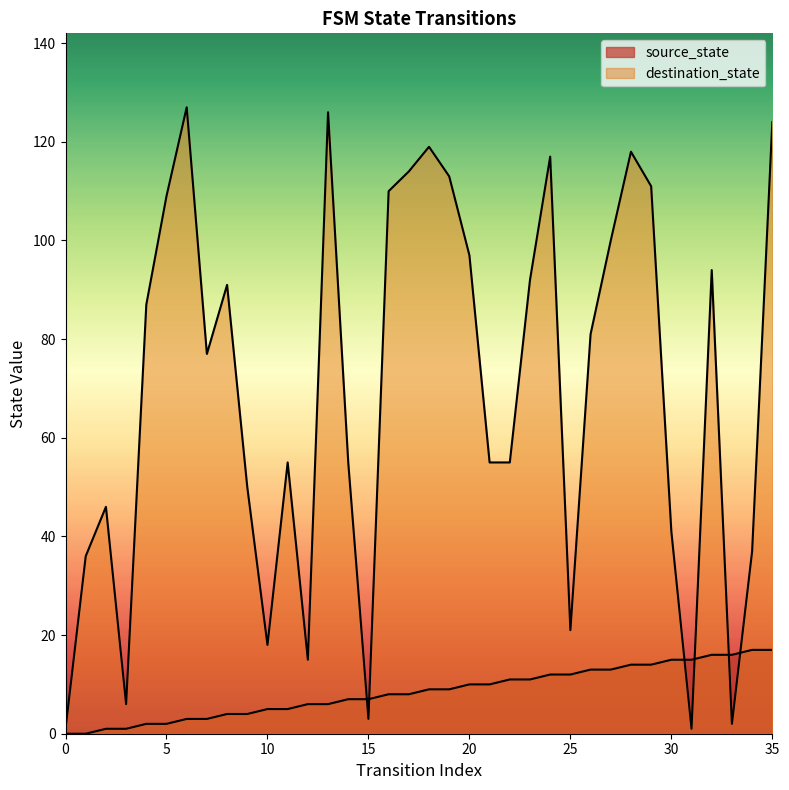

Does the chart have visible grid lines?

No